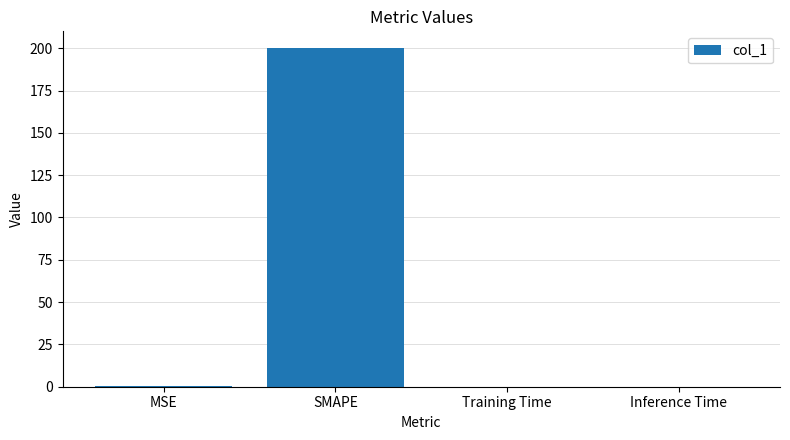

The chart shows a value of 0.0 at Training Time. True or false?

True